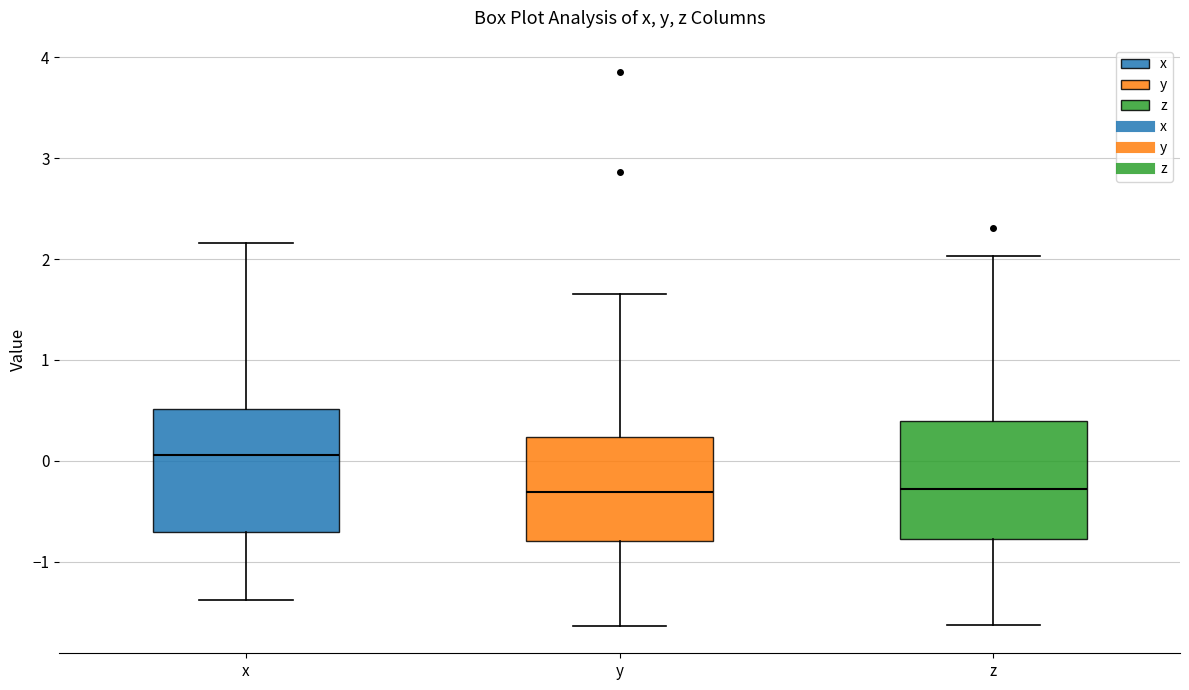

Where is the upper edge of the box for x on the y-axis? The values are not printed on the chart, so give them approximately, as read against the axis.

0.5